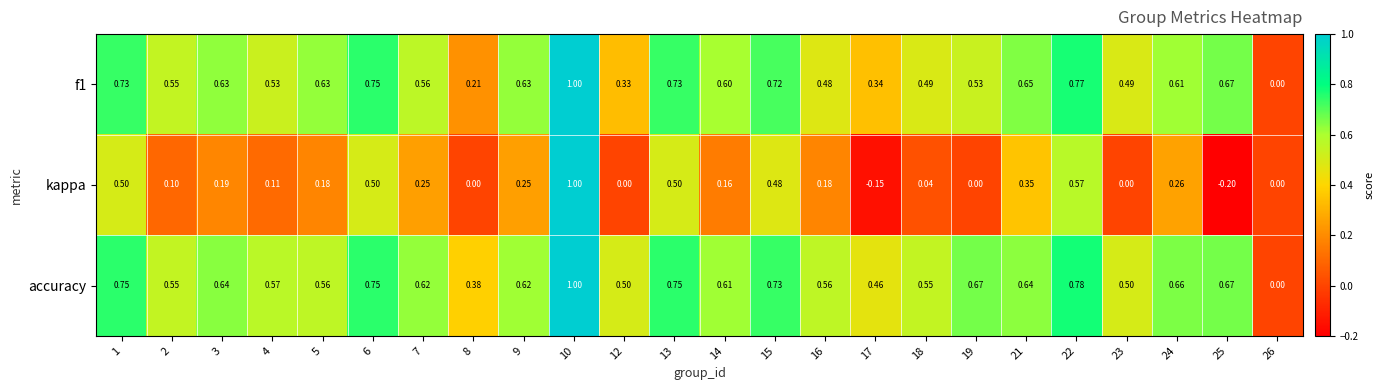

Which series has the widest spread of values?

kappa